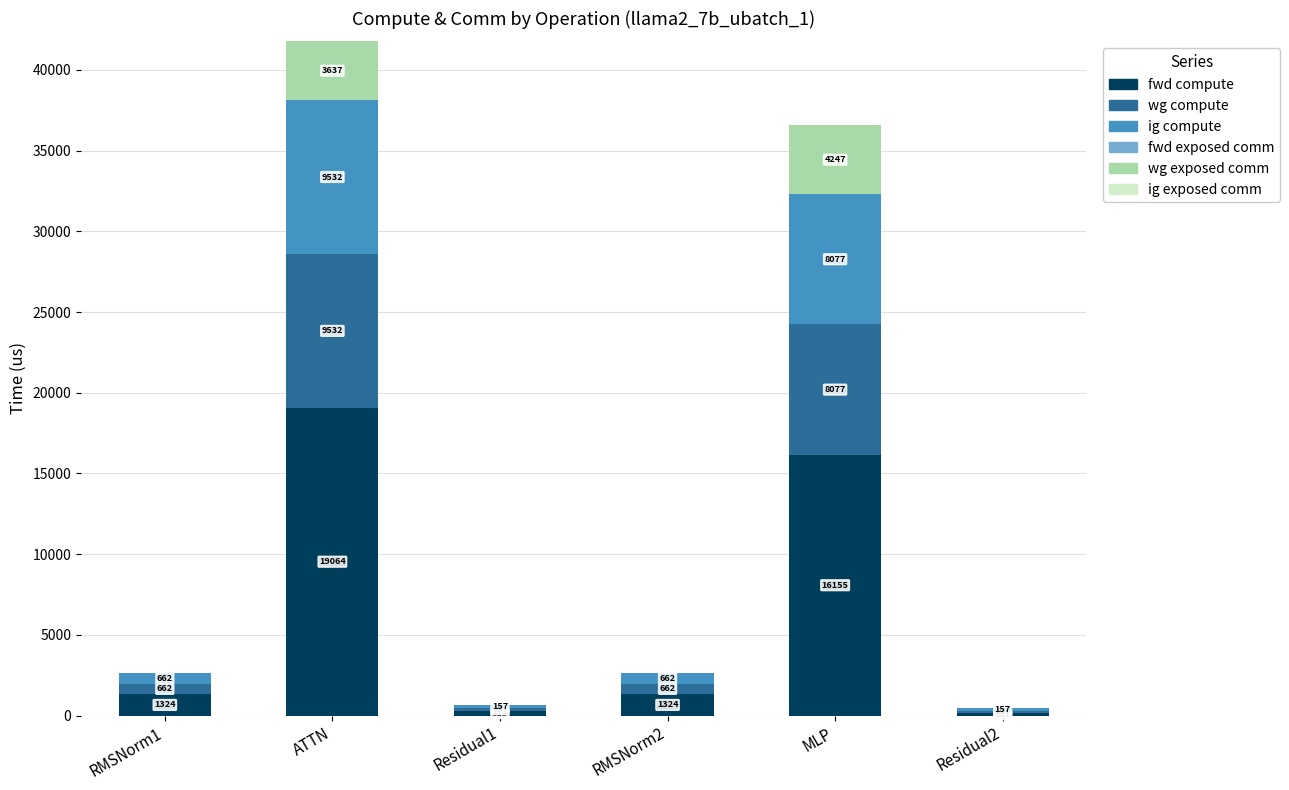

At which category is the sum across all series the highest?

ATTN